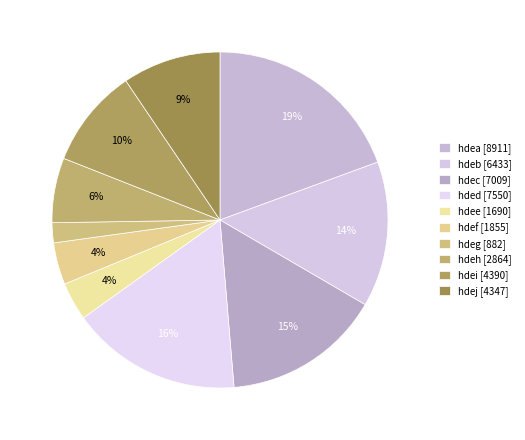

What is the largest slice in the pie chart?

hdea